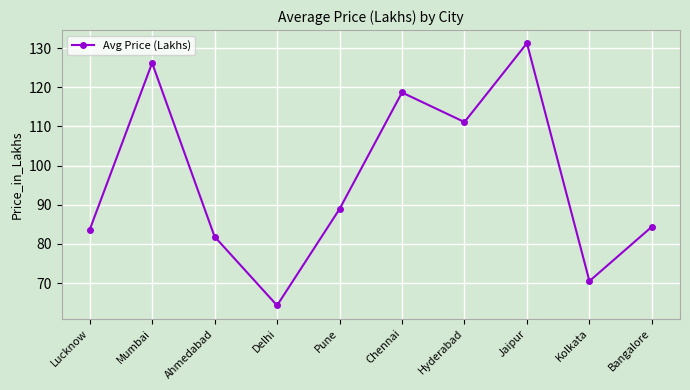

Rank the categories by value from lowest to highest.

Delhi, Kolkata, Ahmedabad, Lucknow, Bangalore, Pune, Hyderabad, Chennai, Mumbai, Jaipur